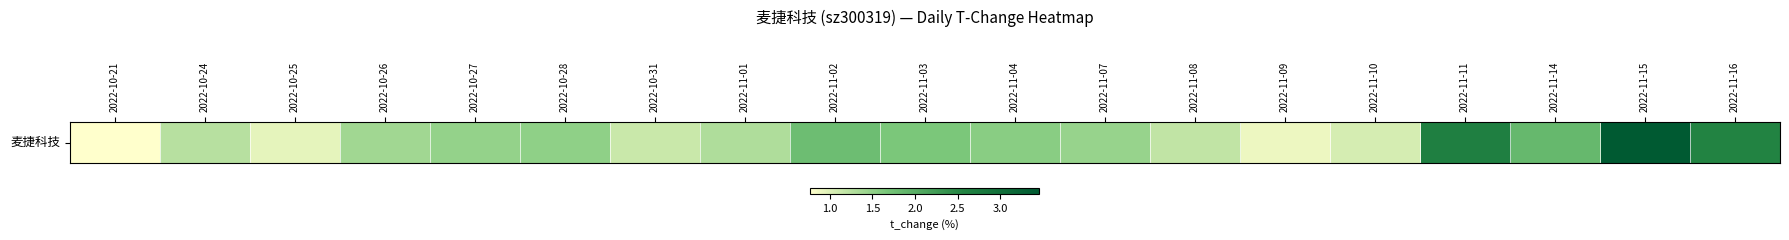

What is the difference between the second highest and second lowest values?

1.8